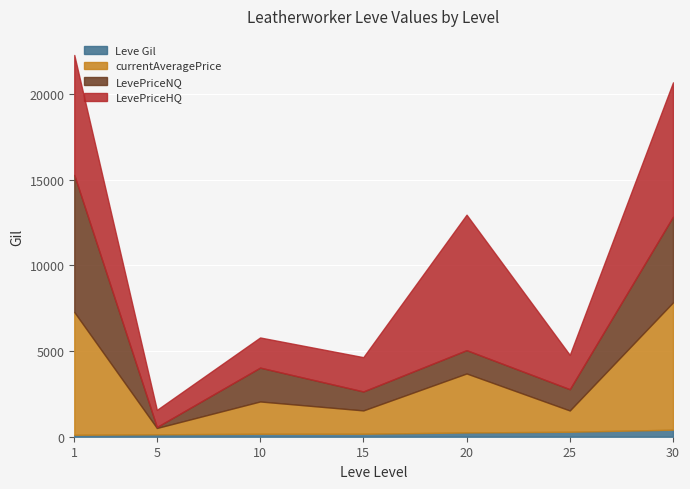

What is the value of the Leve Gil point at the 7th from the left?

410